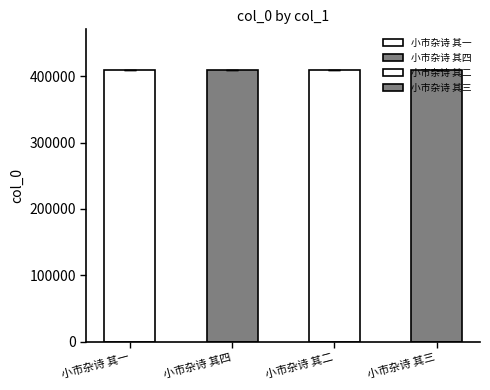

What is the ratio of the value at 小市杂诗 其三 to the value at 小市杂诗 其一?

1.0